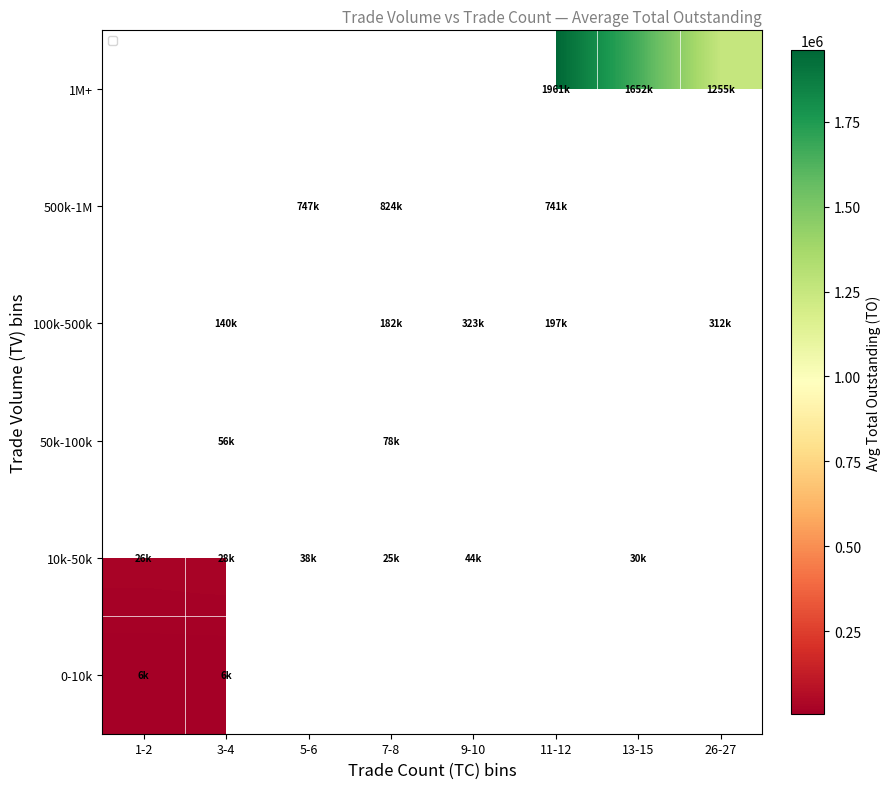

What is the smallest value displayed?

5540.0